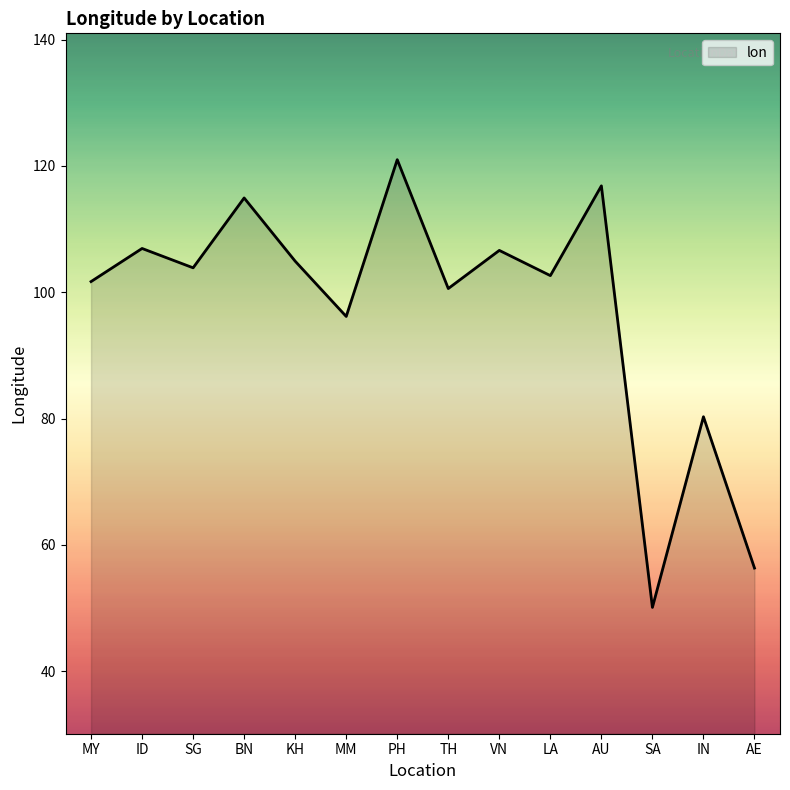

What is the average value?

97.3